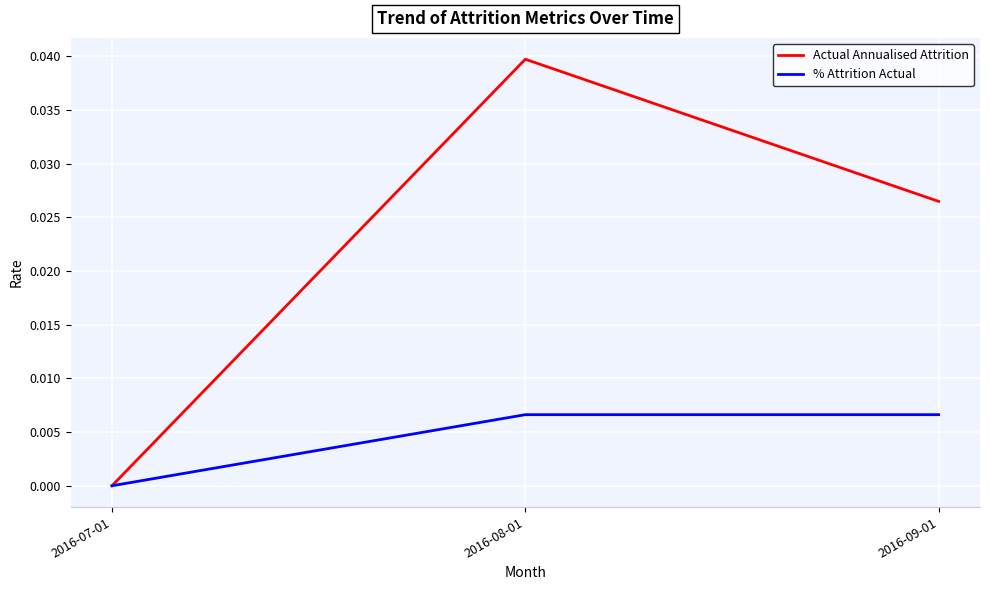

The value of Actual Annualised Attrition at 2016-07-01 is 0.0. True or false?

True